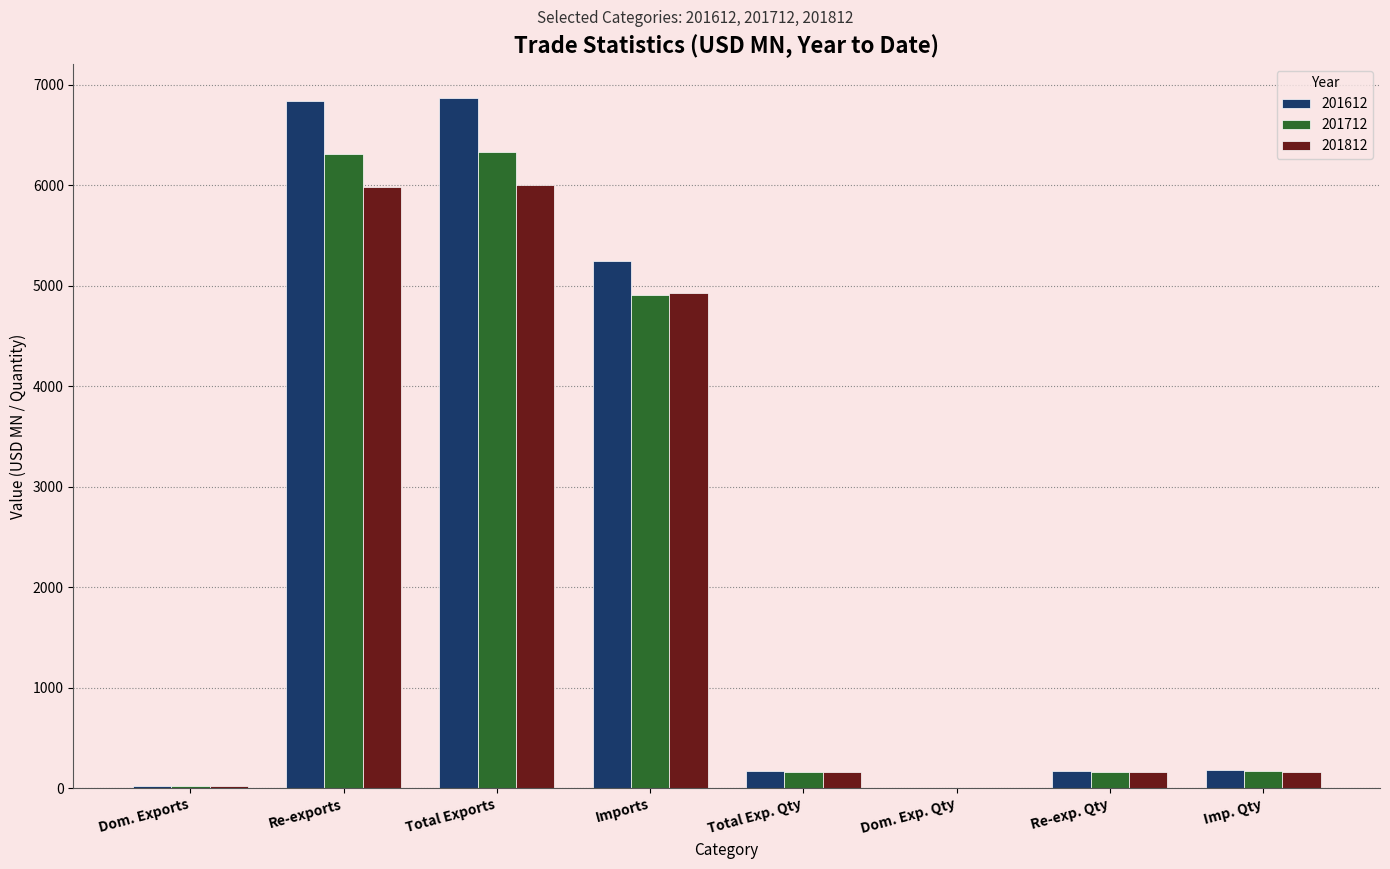

The 201612 series shows 6863.8 at Total Exports. True or false?

True